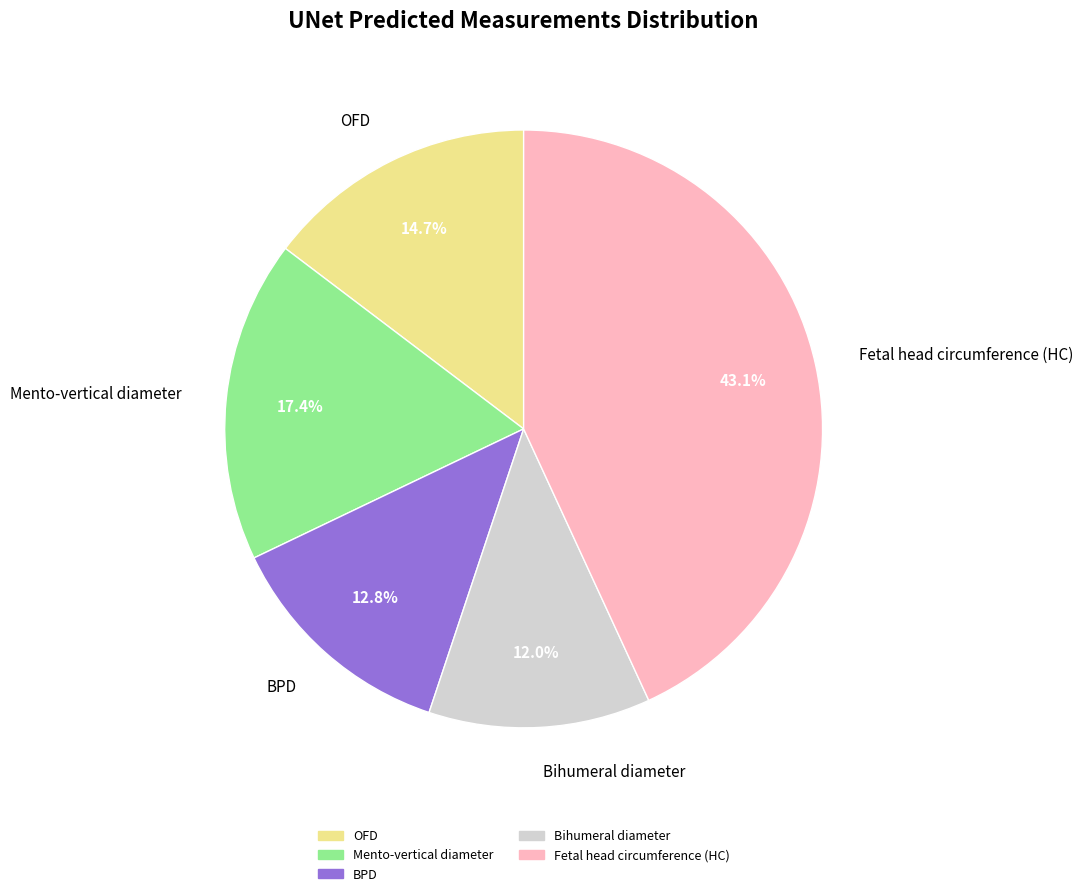

To the nearest percent, what is the average slice percentage?

20%